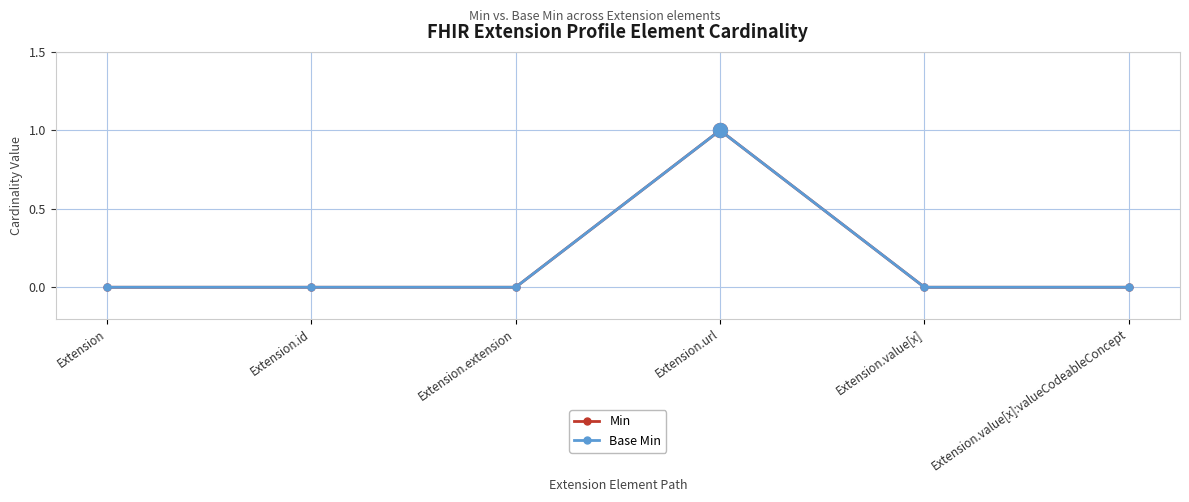

Does the chart have visible grid lines?

Yes